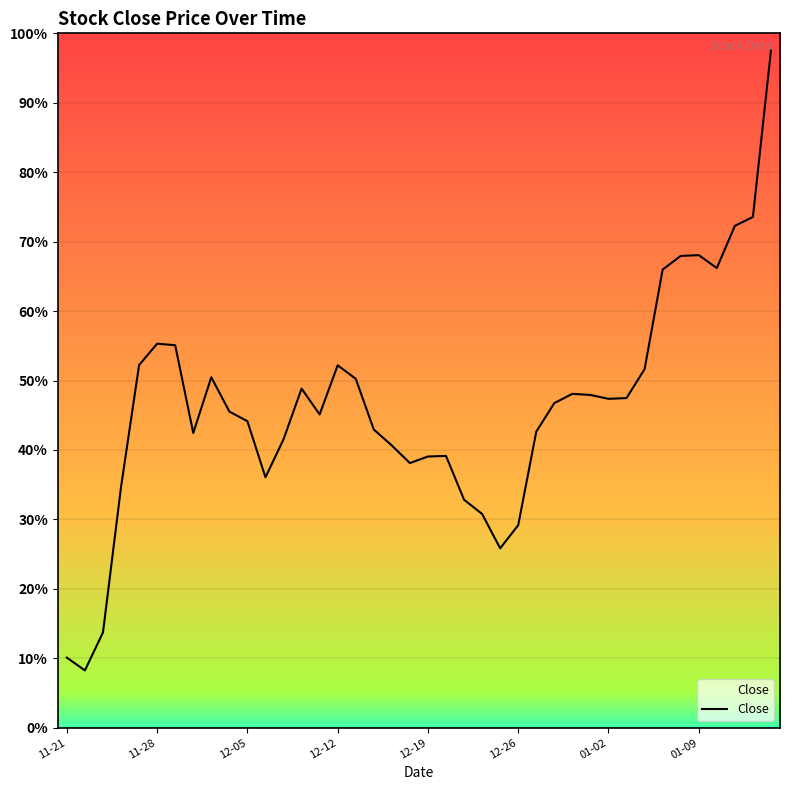

What is the change in value from 16 to 37?

+22.0